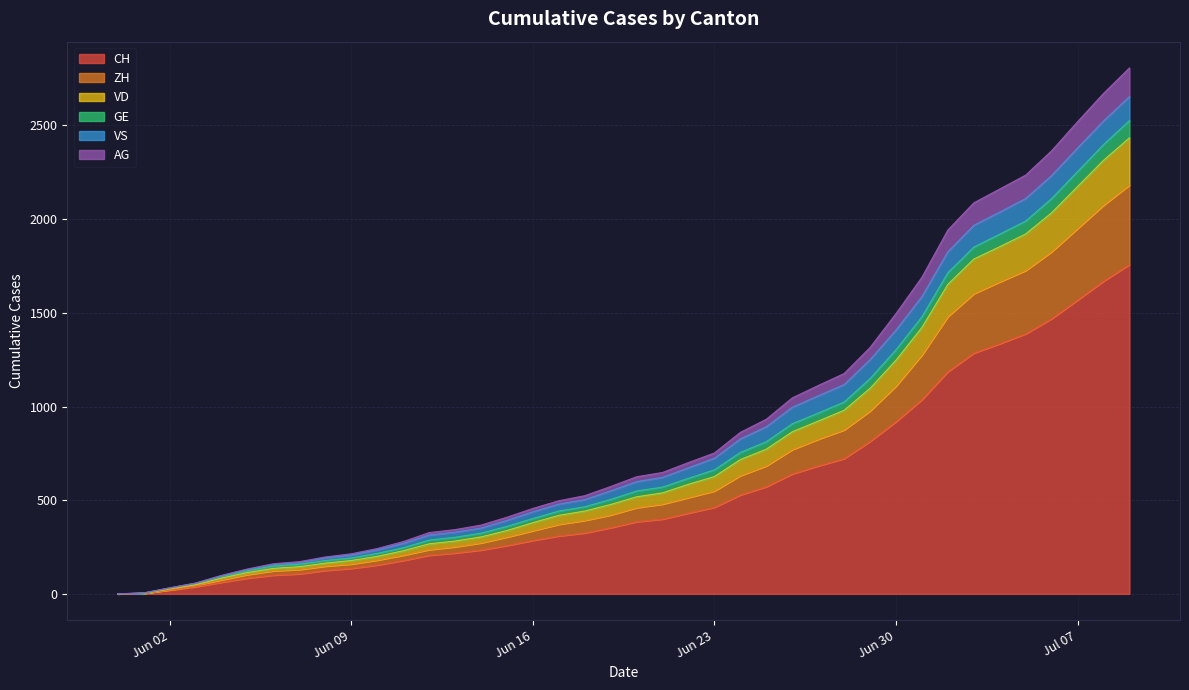

What is the maximum value for CH?

1758